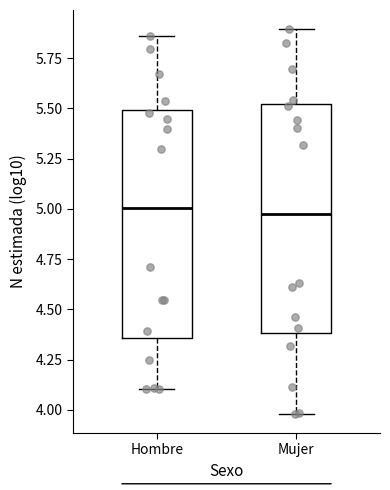

Reading left to right, transcribe this box plot: for each box, give where its median line is, the range the box spans, and where its two whiskers end, as read against the y-axis. The values are not printed on the chart, so give them approximately, as read against the axis.

Hombre: median 5.00, box 4.35 to 5.50, whiskers 4.10 to 5.85
Mujer: median 5.00, box 4.40 to 5.50, whiskers 4.00 to 5.90